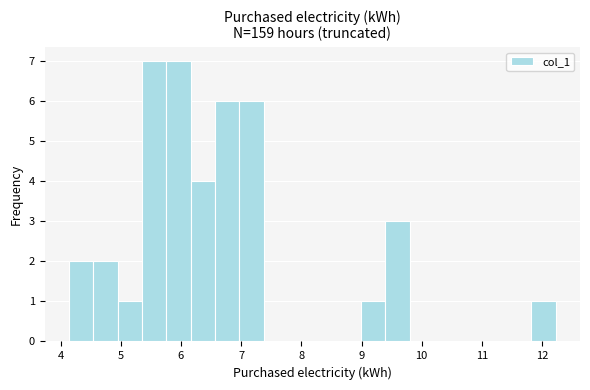

Reading left to right, list every bar in this chart as the range it spans on the x-axis followed by its height. Neither the bar edges nor the heights are printed on the chart, so give them approximately, as read against the axes.

4.1 to 4.5: 2
4.5 to 4.9: 2
4.9 to 5.4: 1
5.4 to 5.8: 7
5.8 to 6.2: 7
6.2 to 6.6: 4
6.6 to 7.0: 6
7.0 to 7.4: 6
7.4 to 7.8: 0
7.8 to 8.2: 0
8.2 to 8.6: 0
8.6 to 9.0: 0
9.0 to 9.4: 1
9.4 to 9.8: 3
9.8 to 10.2: 0
10.2 to 10.6: 0
10.6 to 11.0: 0
11.0 to 11.4: 0
11.4 to 11.8: 0
11.8 to 12.2: 1